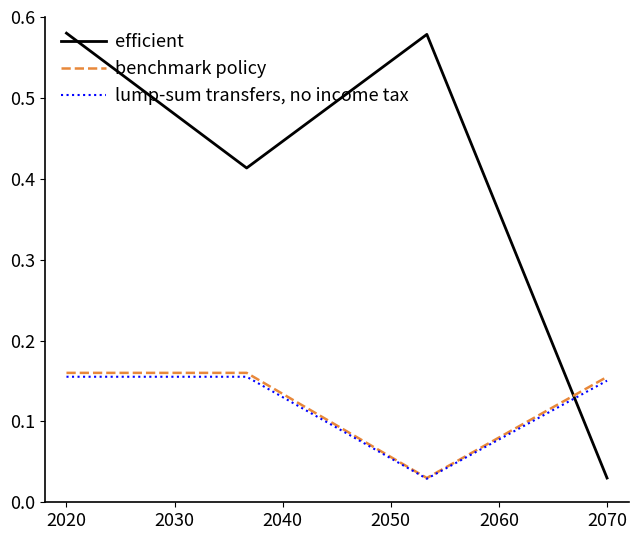

Does the chart display data point markers on the line(s)?

No